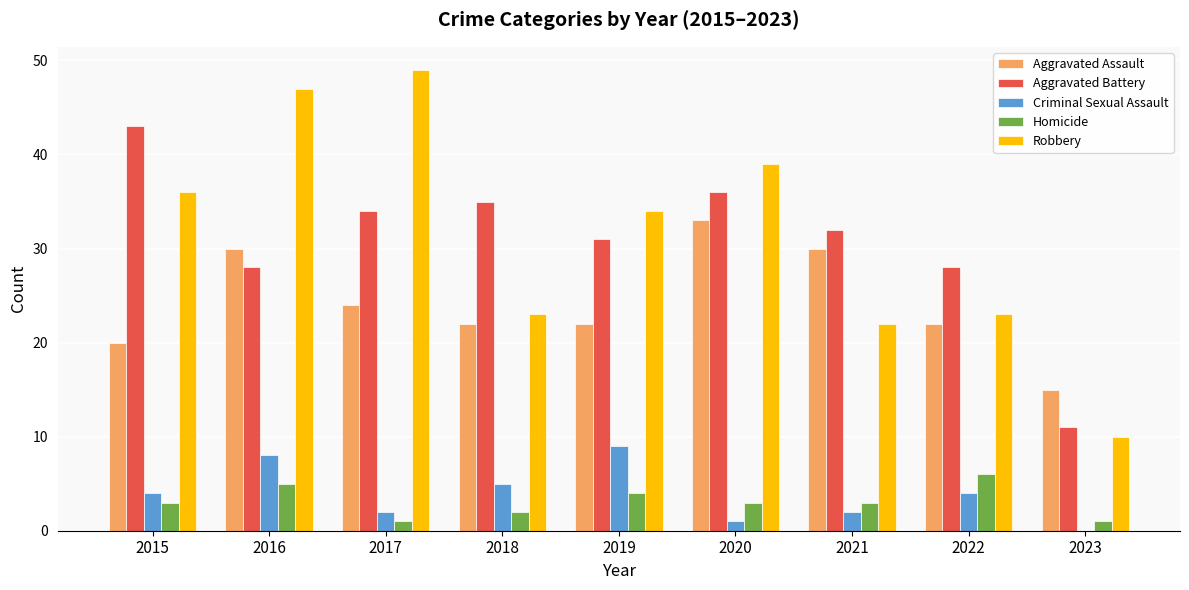

What is the approximate value of Homicide at 2016?

5